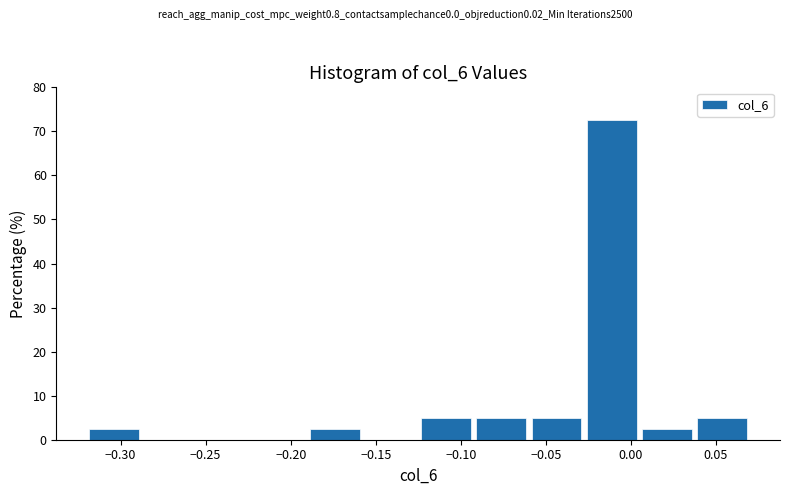

Reading left to right, list every bar in this chart as the range it spans on the x-axis followed by its height. Neither the bar edges nor the heights are printed on the chart, so give them approximately, as read against the axes.

-0.320 to -0.285: 3
-0.285 to -0.255: 0
-0.255 to -0.220: 0
-0.220 to -0.190: 0
-0.190 to -0.155: 3
-0.155 to -0.125: 0
-0.125 to -0.090: 5
-0.090 to -0.060: 5
-0.060 to -0.025: 5
-0.025 to 0.005: 73
0.005 to 0.040: 3
0.040 to 0.070: 5